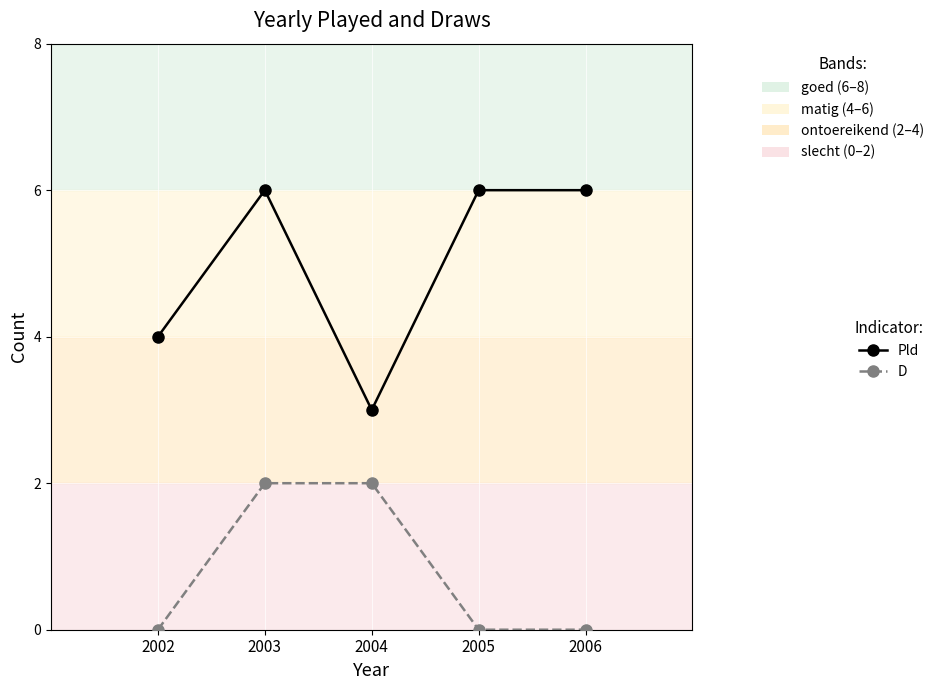

How many data points does each series have?

5